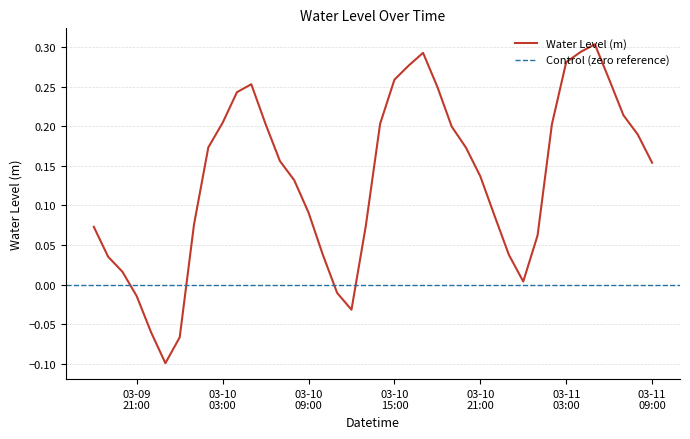

What is the difference between the second highest and minimum values?

0.4